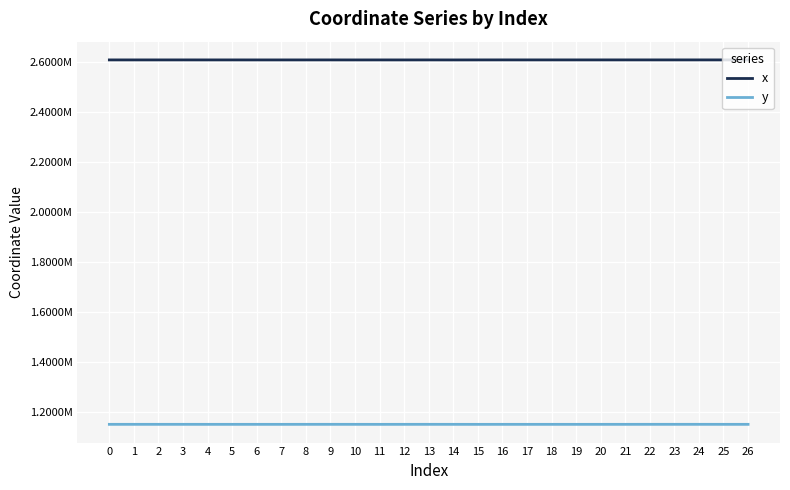

Is the value of y at 2 greater than the value of x at 20?

No